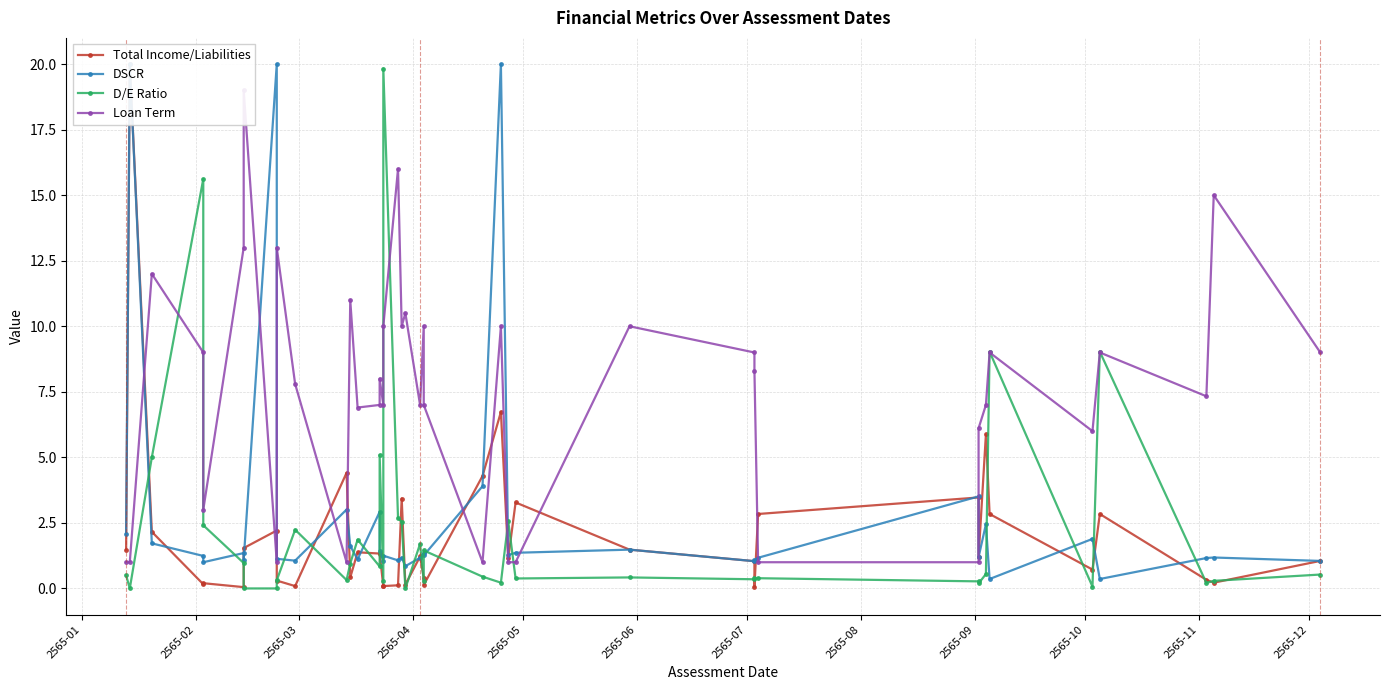

At which category is the sum across all series the highest?

2565-02